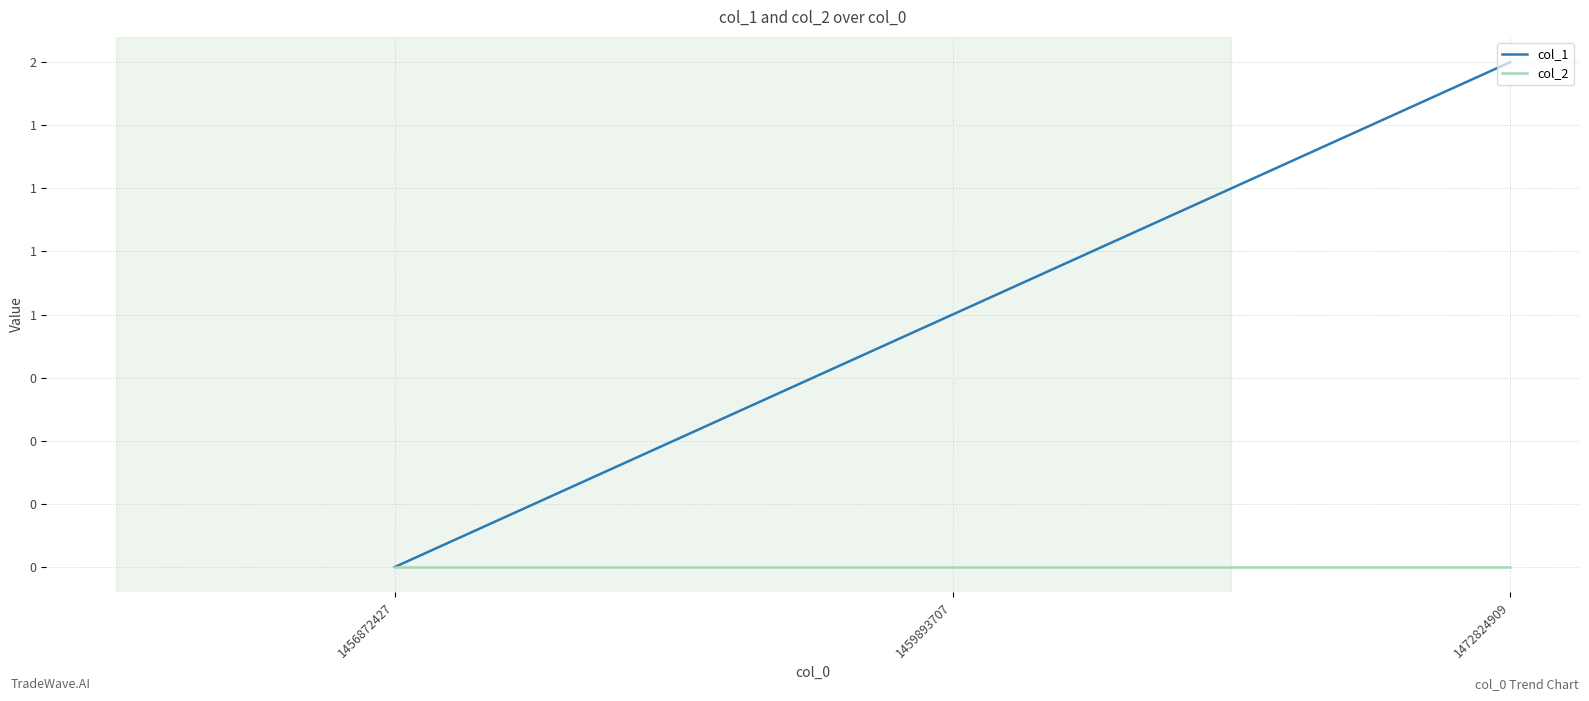

What is the difference between the maximum and minimum values in the col_1 series?

2